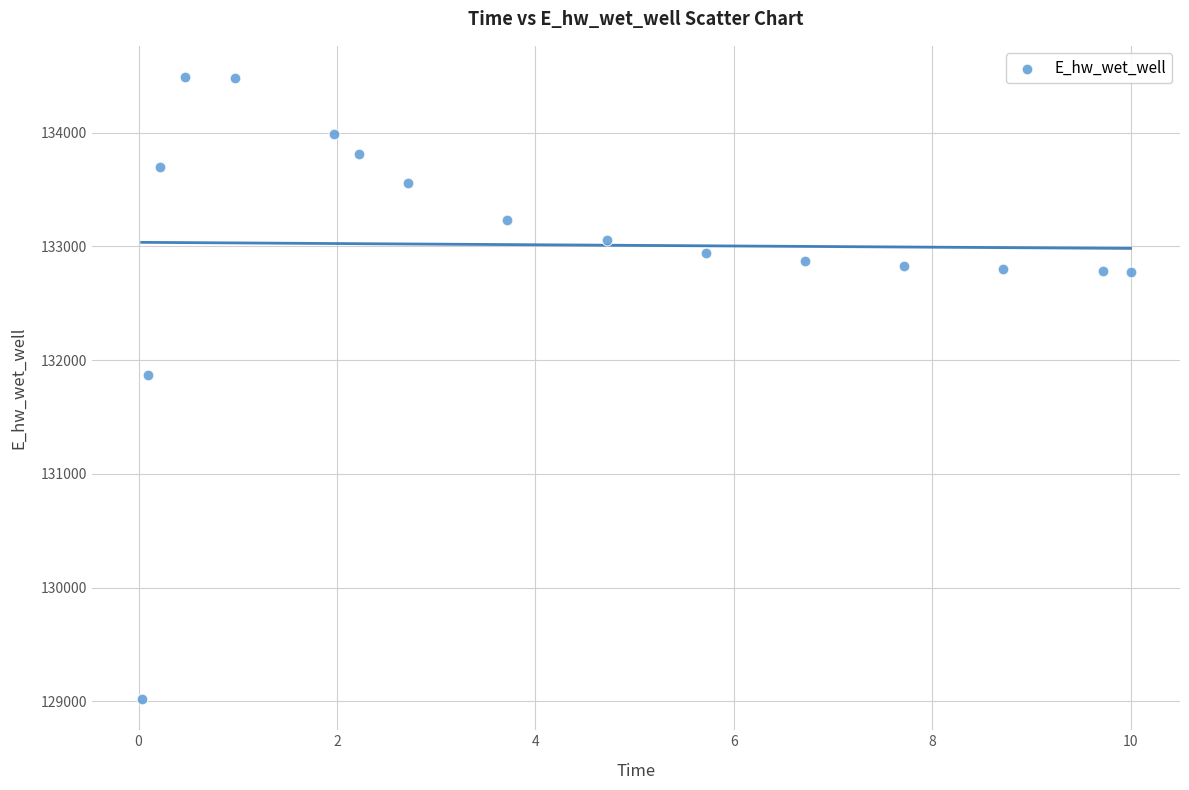

What Y value in the scatter plot is closest to 131755?

131873.8